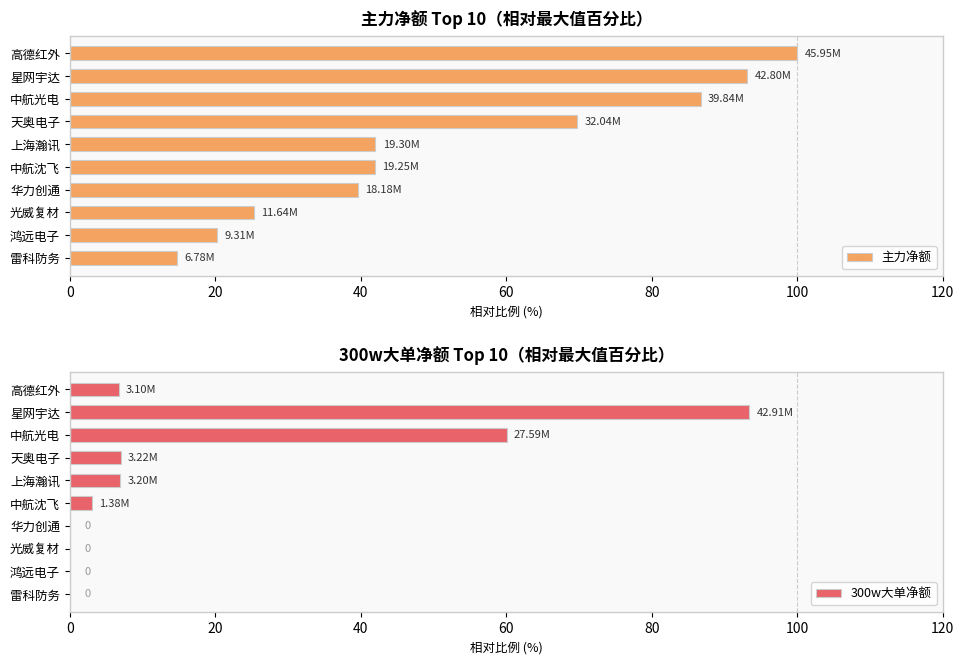

How many bars are there in total?

20